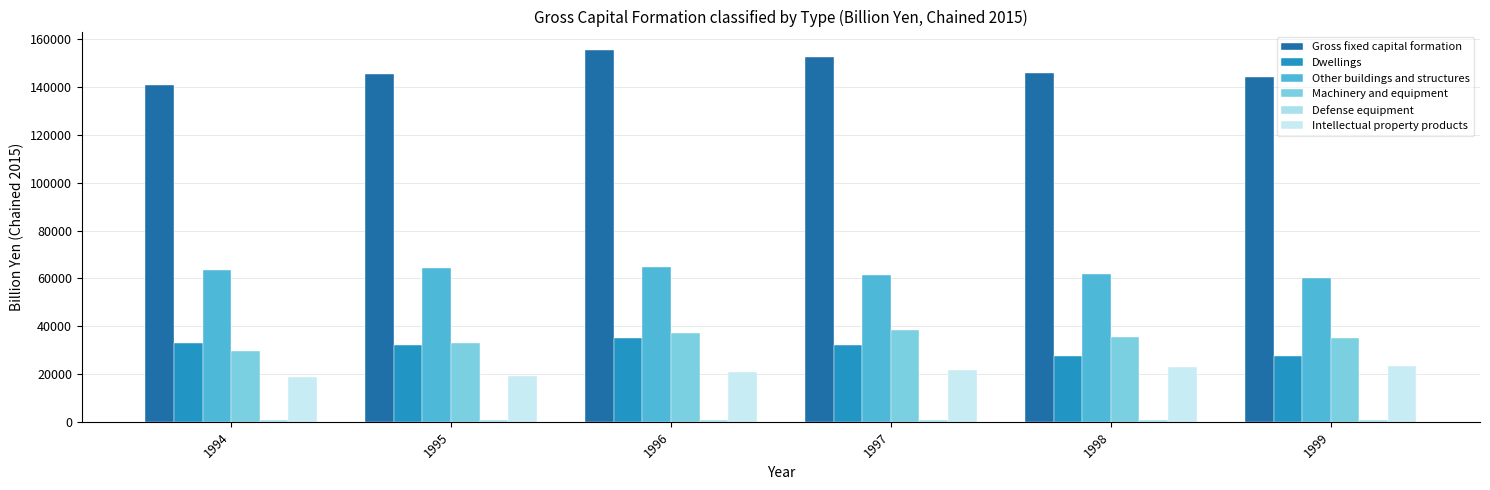

What is the difference between the highest and lowest values at 1999?

143778.7